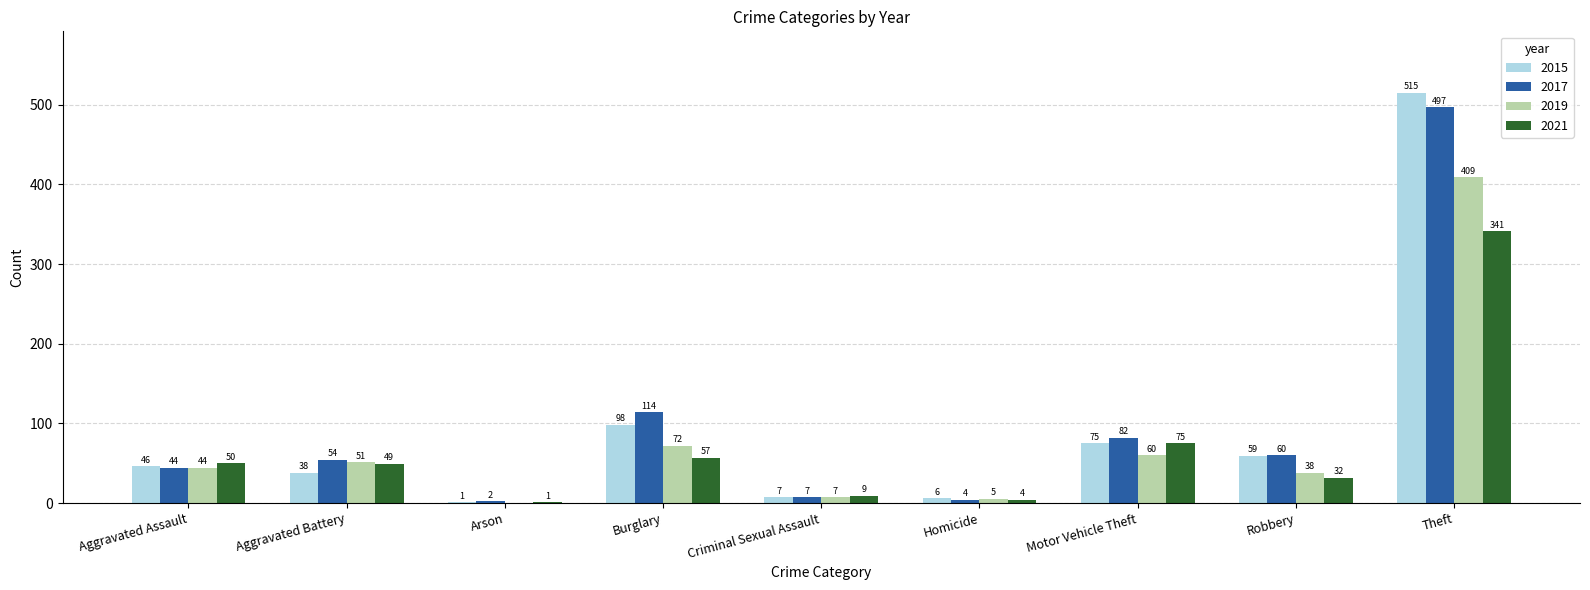

Are the bars grouped side by side (vs. stacked)?

Yes